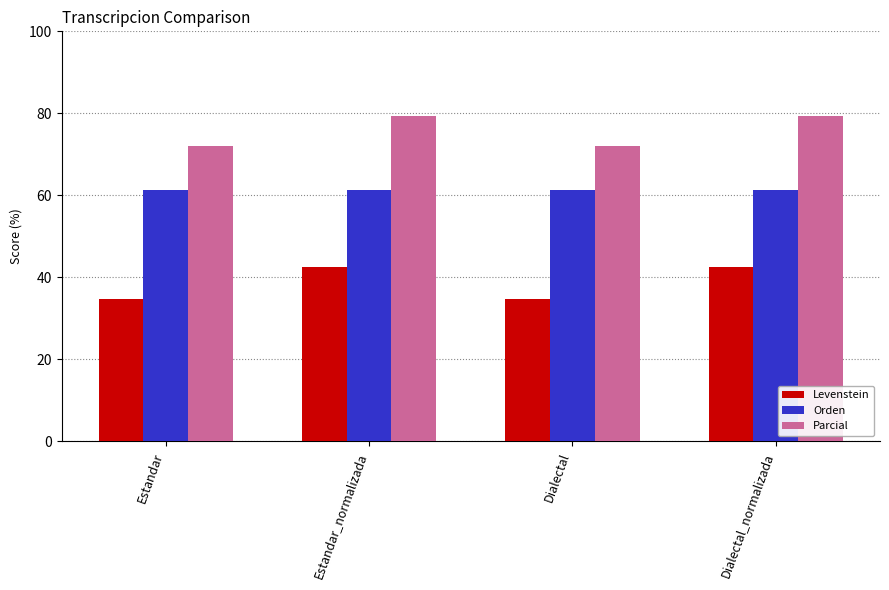

List the series in order of their overall mean, highest first.

Parcial, Orden, Levenstein